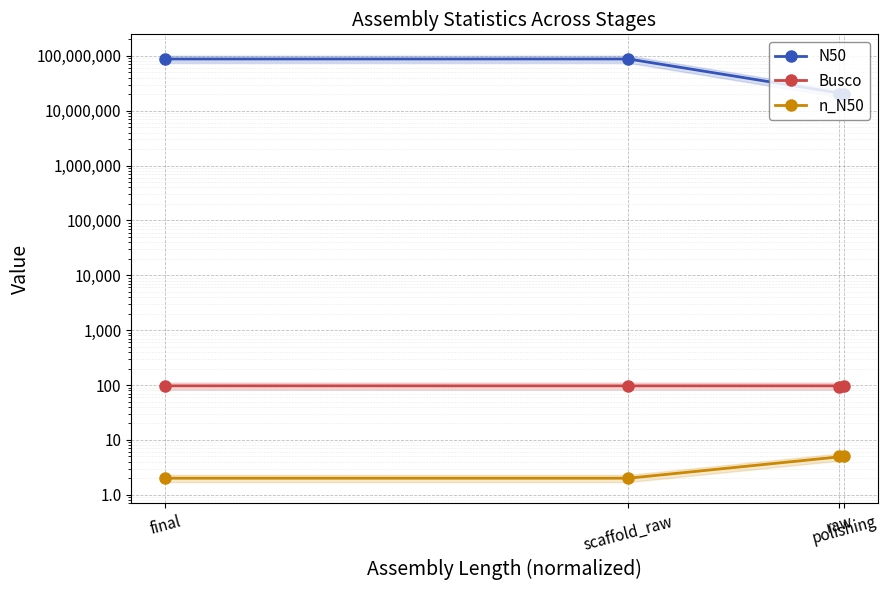

Rank the series at final from highest to lowest value.

N50, Busco, n_N50